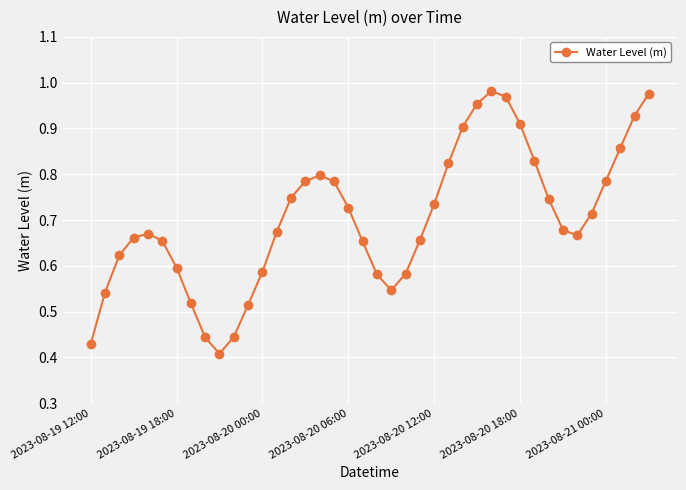

True or false: there are more than 0 points higher than both neighbors.

True